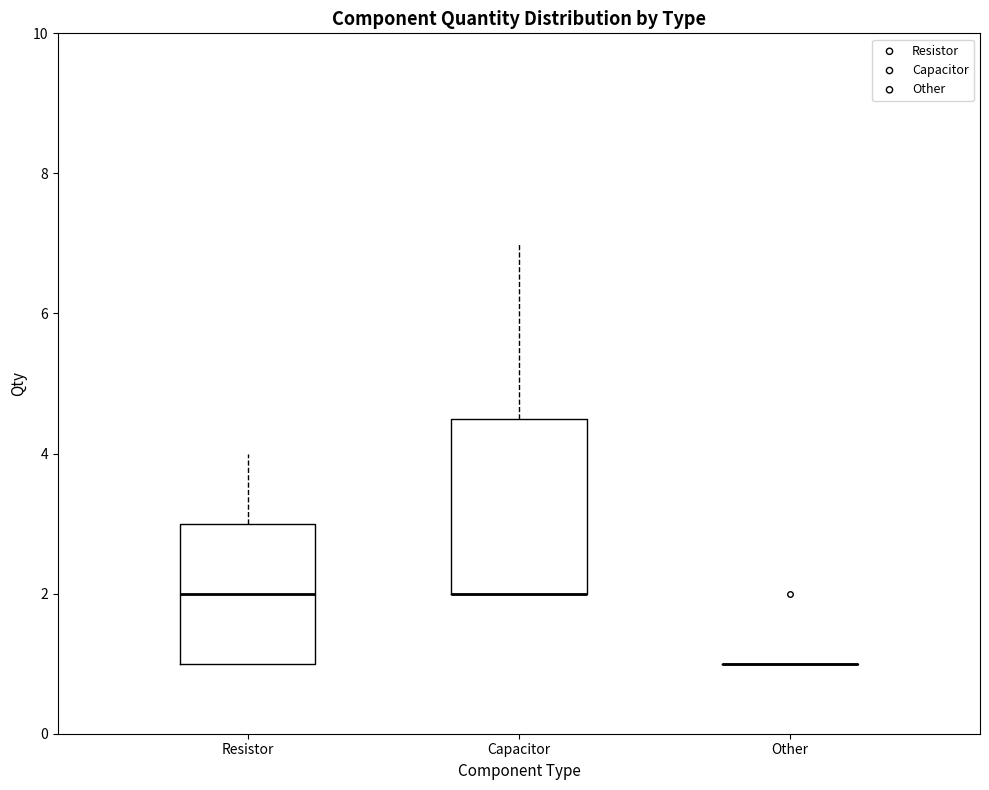

Which box is the tallest, from its lower edge to its upper edge?

Capacitor